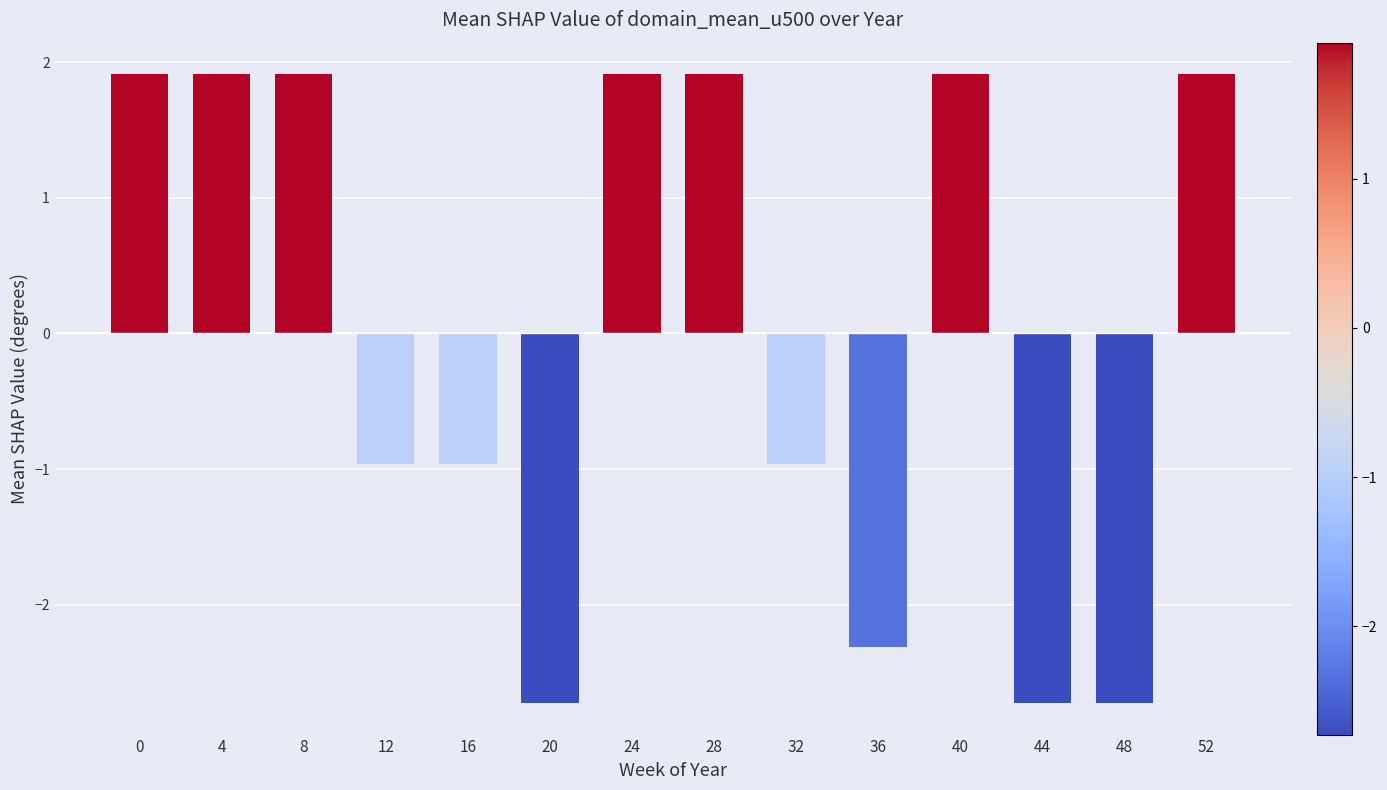

What is the smallest value displayed?

-2.7